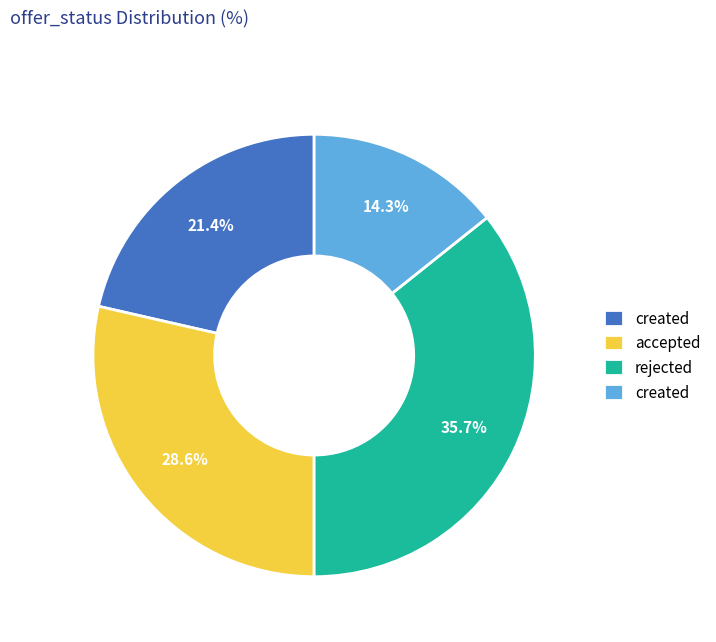

To the nearest percent, what is the difference between the largest and smallest slice percentages?

21%